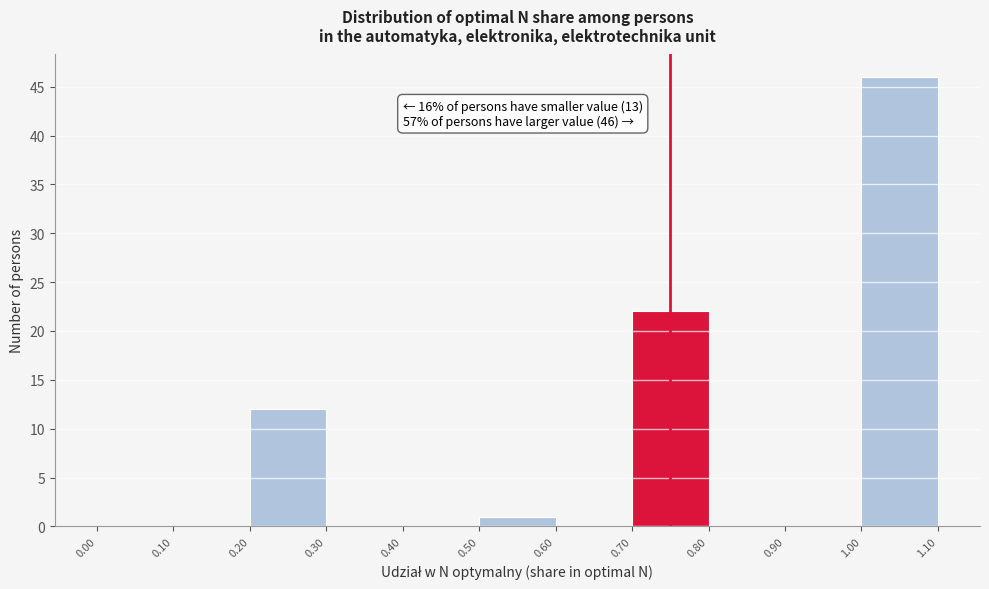

Which range on the x-axis has the tallest bar?

1.00 to 1.10